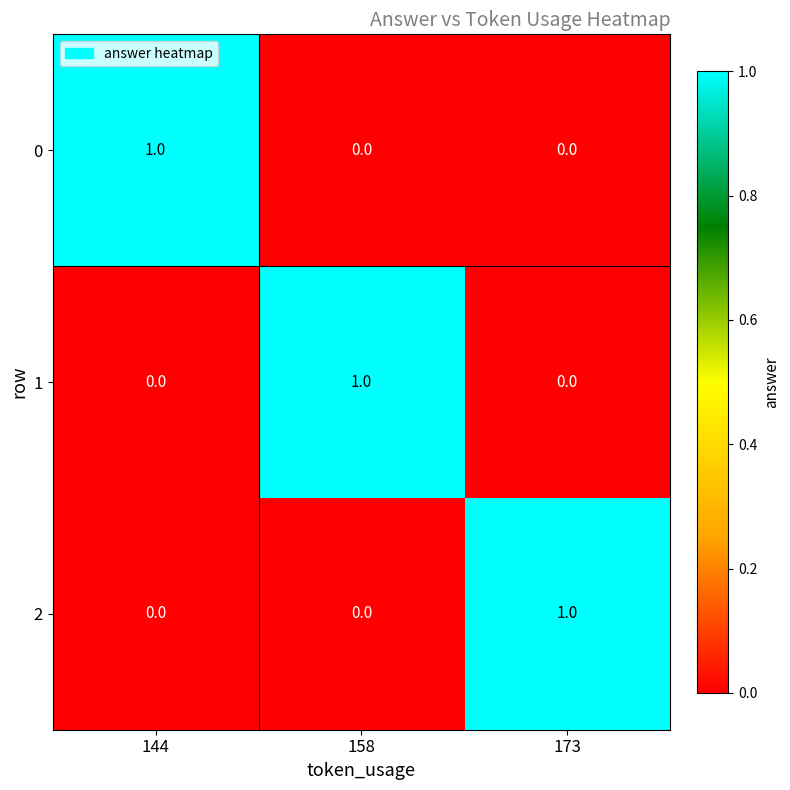

How many series are shown in this chart?

3